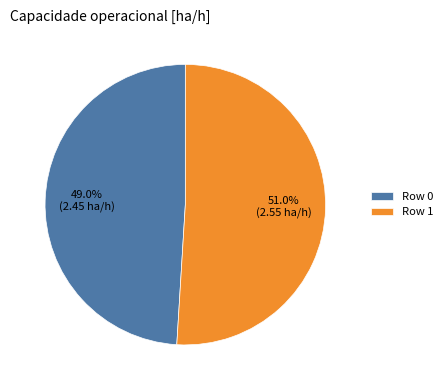

What is the majority slice?

Row 1